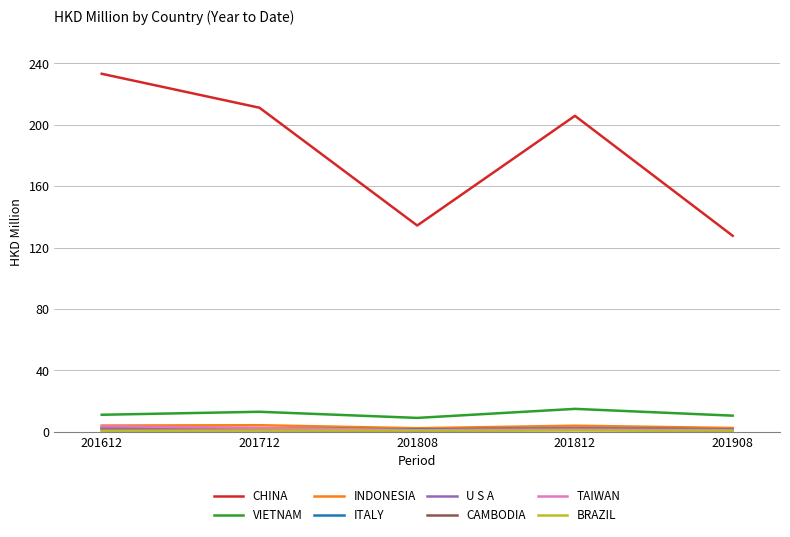

Which series has the largest range (max minus min)?

CHINA